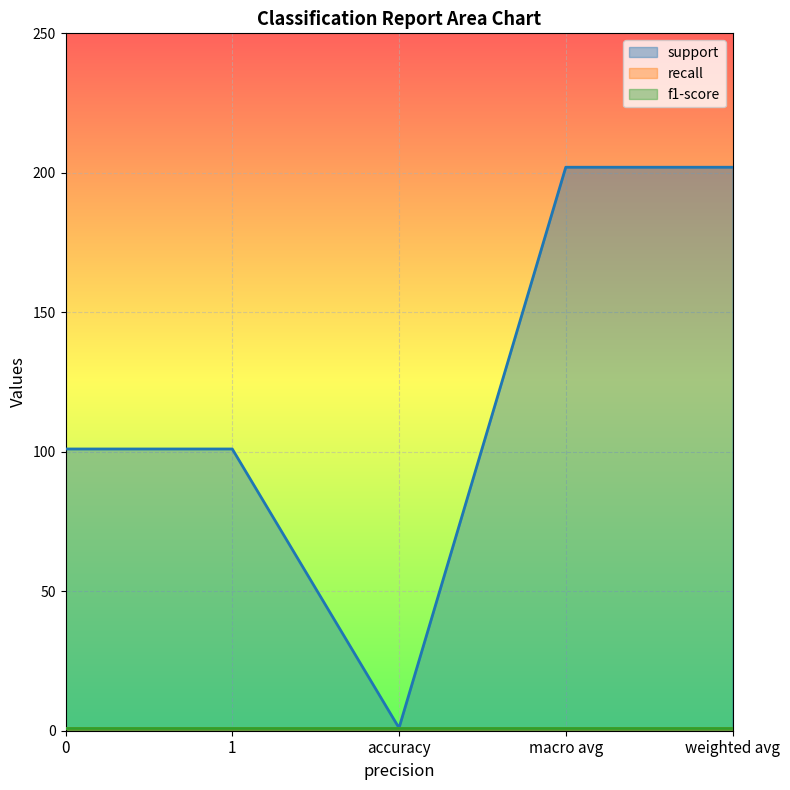

Reading right to left, list all the values displayed in this chart.

support: 202	202	1	101	101
recall: 1	1	1	1	1
f1-score: 1	1	1	1	1